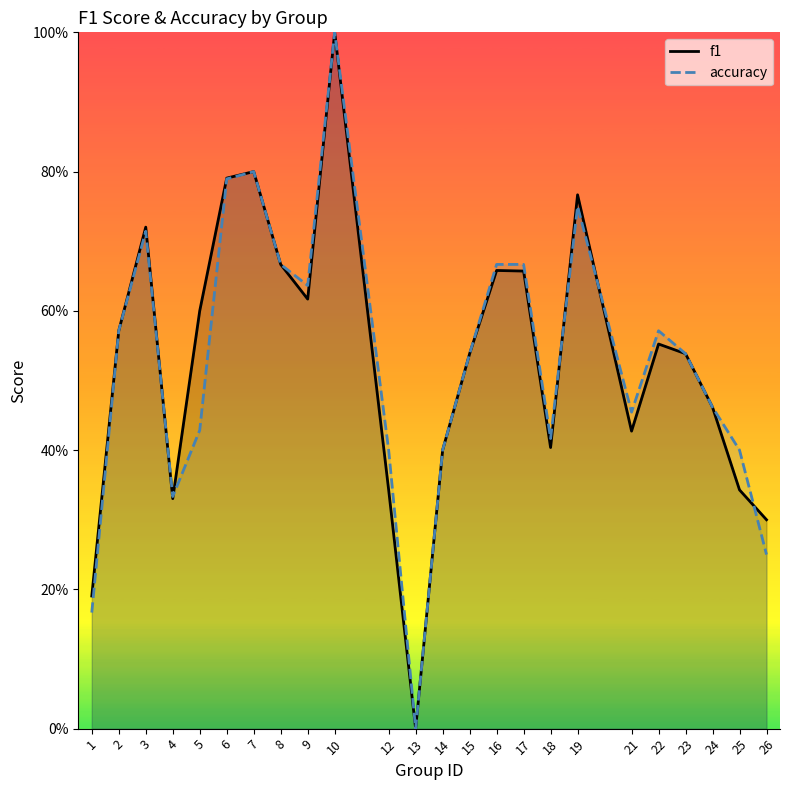

How many lines are shown in the chart?

2